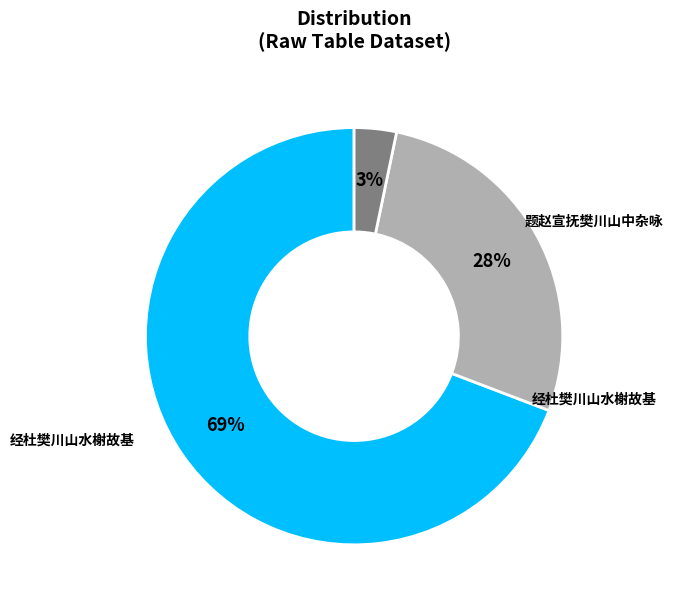

To the nearest percent, what is the difference between the largest and smallest slice percentages?

66%